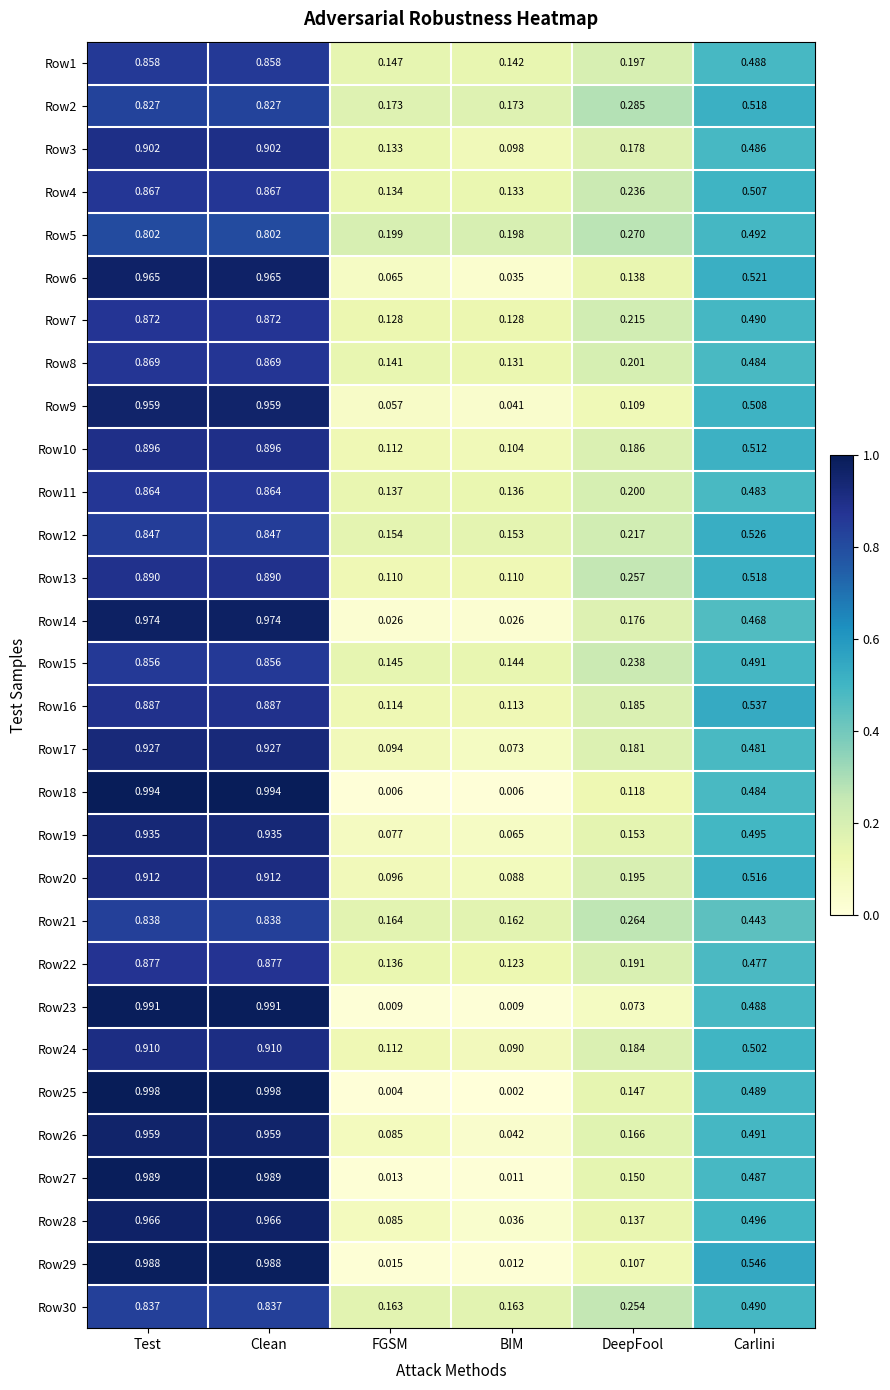

What is the total value across all series at BIM?

2.7